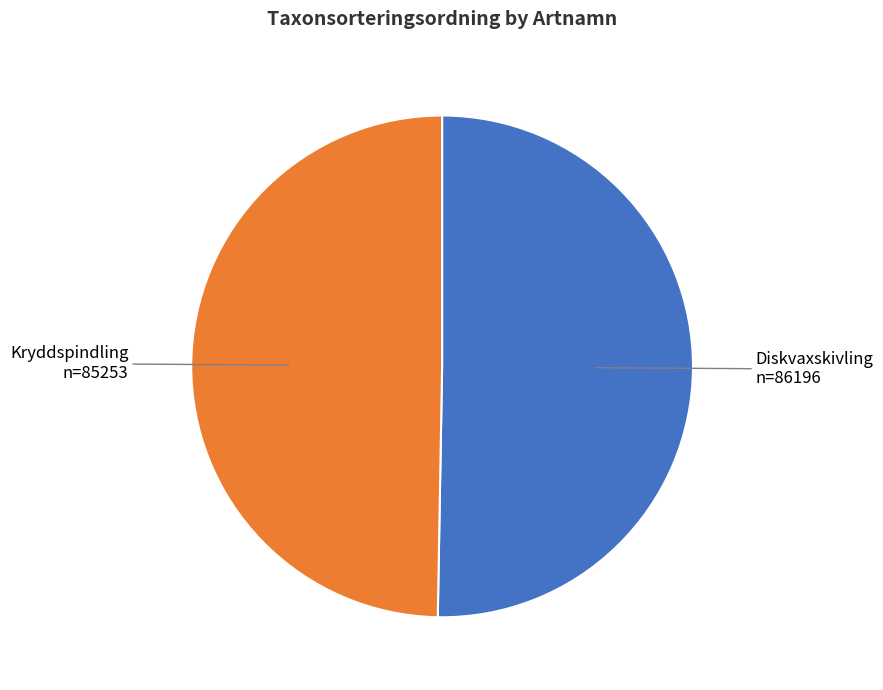

Does any single category account for the majority?

Yes